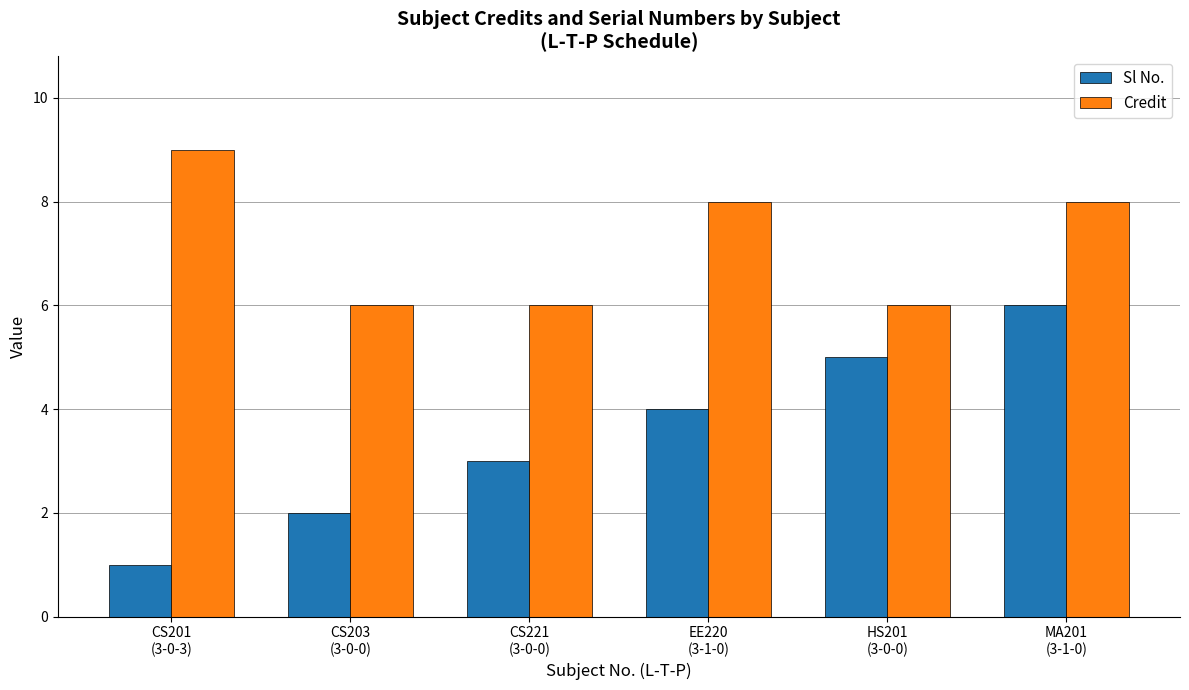

What is the greatest value displayed?

9